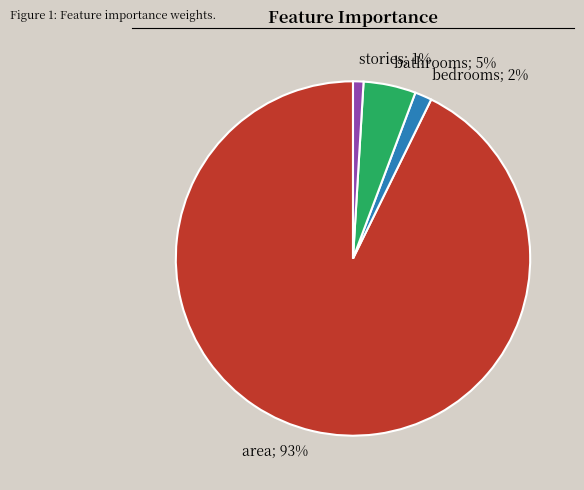

Is there any slice that represents more than half of the pie?

Yes